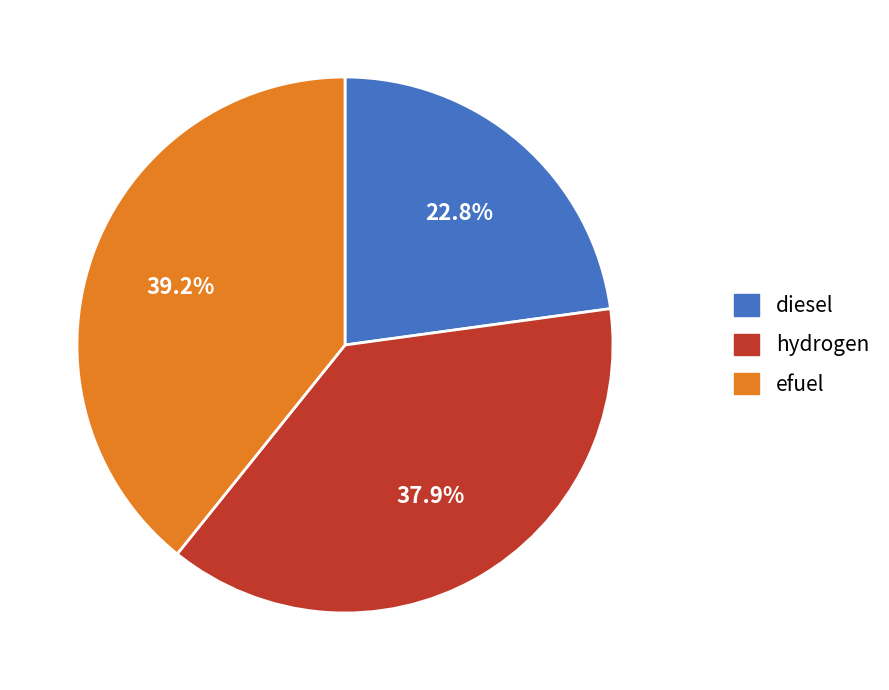

What percentage is the efuel slice, to the nearest percent?

39%